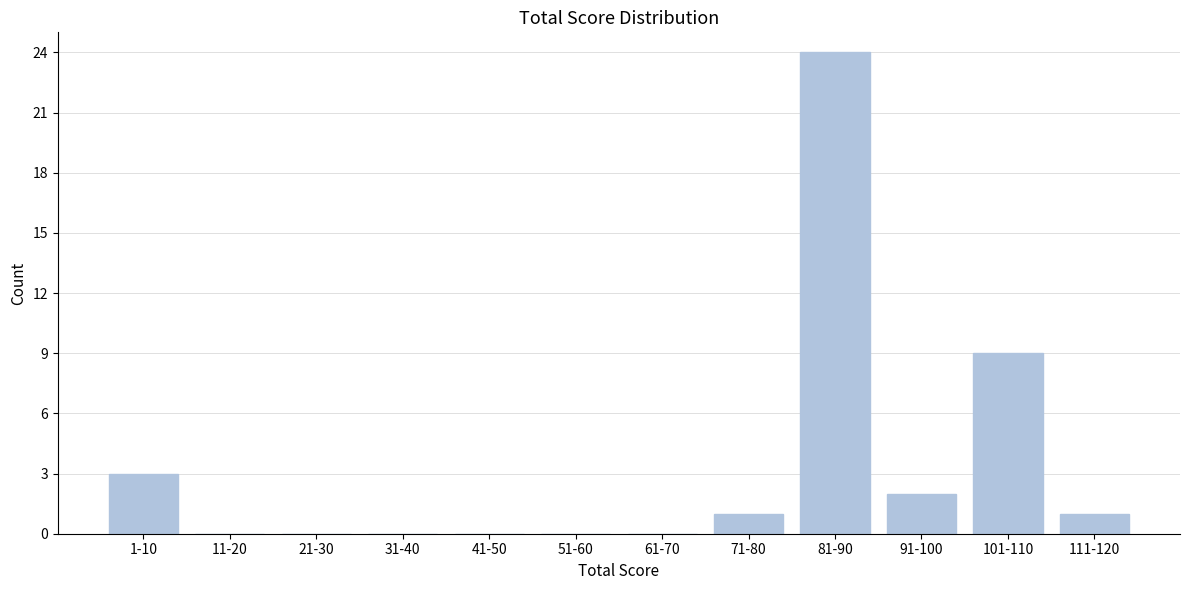

Reading right to left, list all the values displayed in this chart.

111-120=1	101-110=9	91-100=2	81-90=24	71-80=1	61-70=0	51-60=0	41-50=0	31-40=0	21-30=0	11-20=0	1-10=3